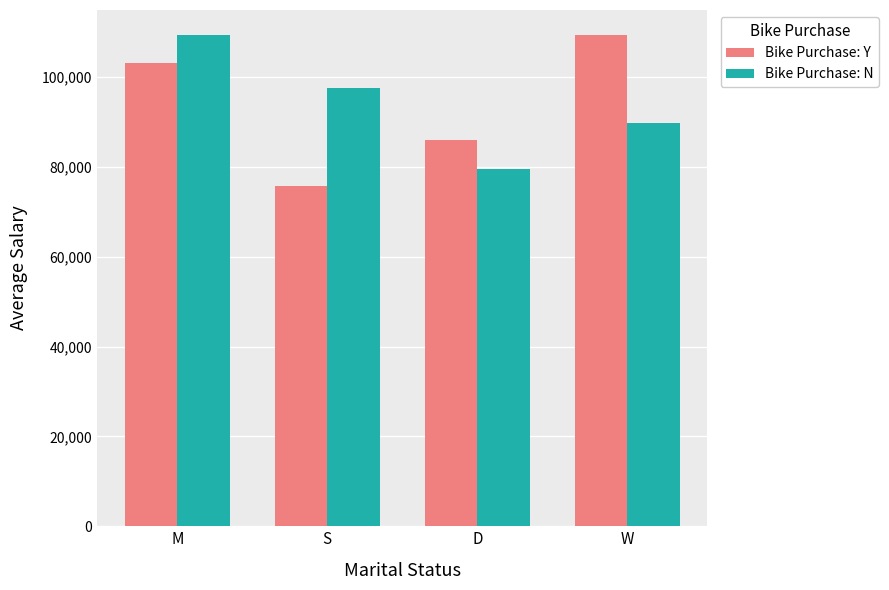

Which category has the highest value in the Bike Purchase: Y series?

W